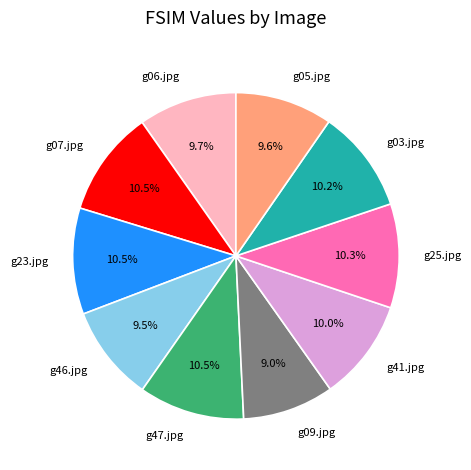

Which has a higher value, g03.jpg or g05.jpg?

g03.jpg